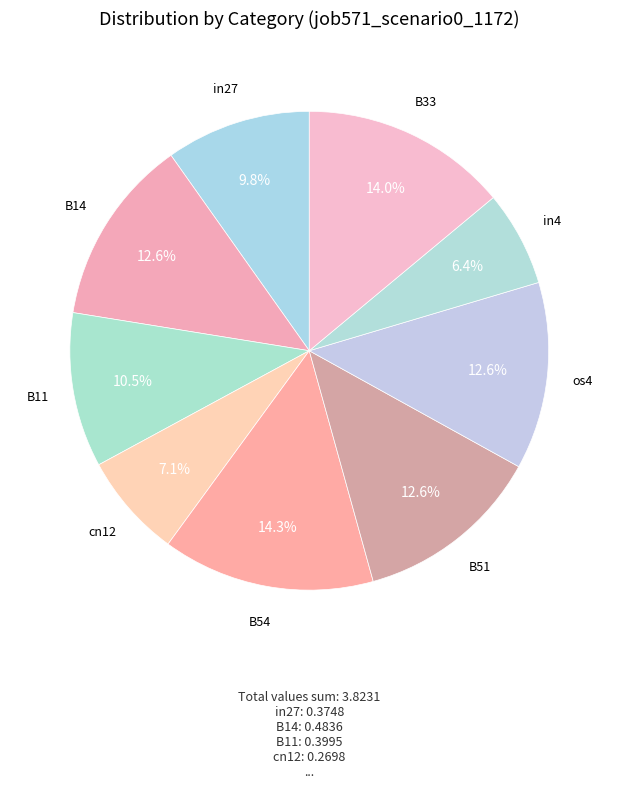

How many segments does this pie chart have?

9